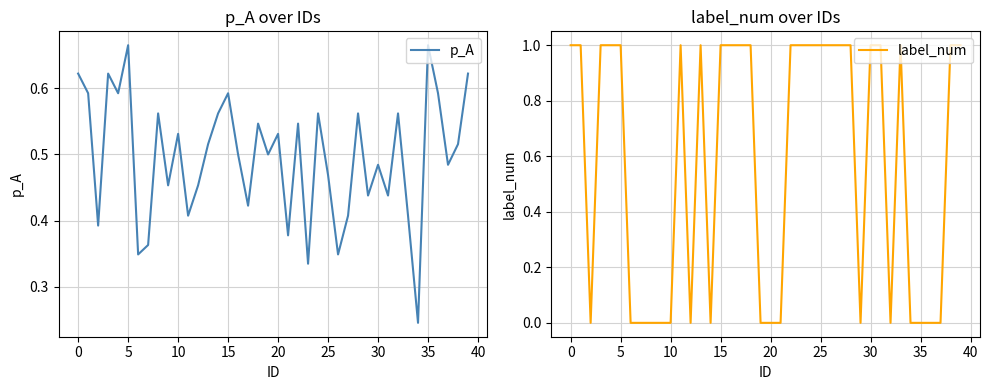

Rank the series by their maximum value, from highest to lowest.

label_num, p_A